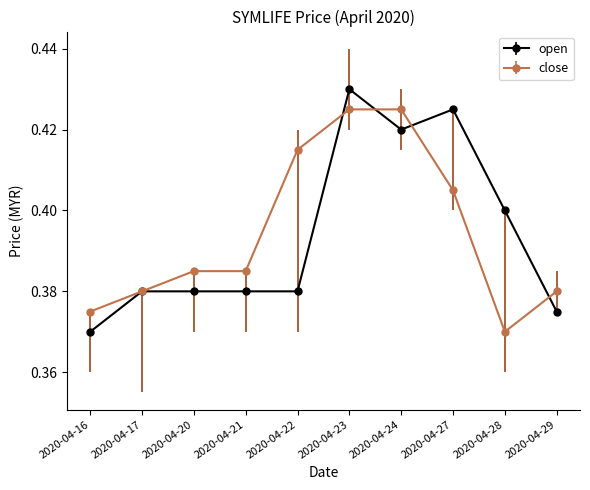

Rank the series by their maximum value, from lowest to highest.

close, open